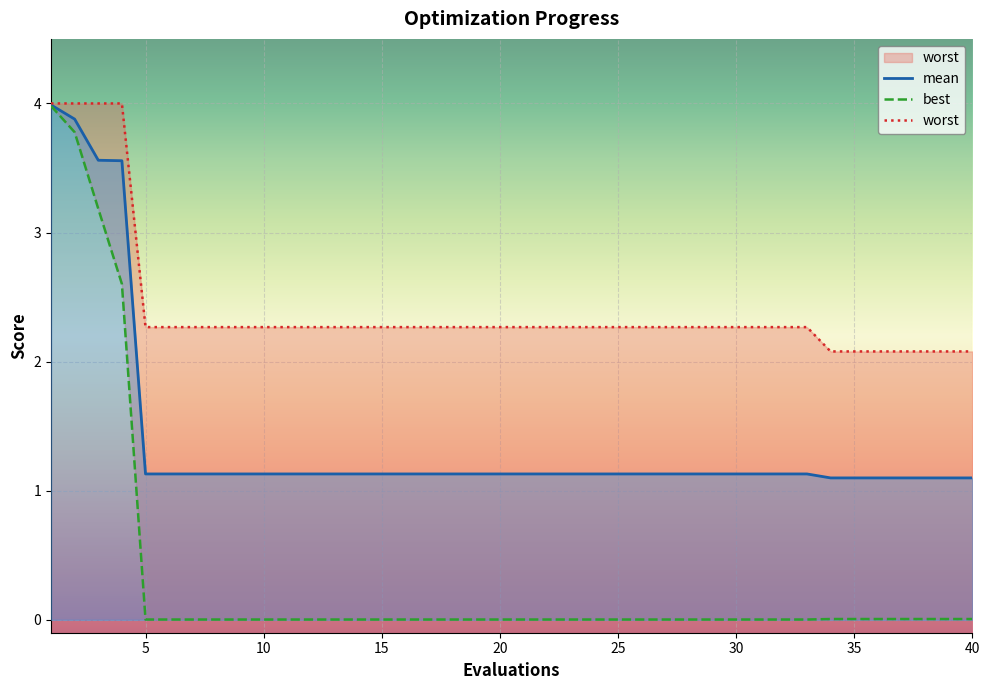

The value of mean at 26 is 1.1. True or false?

True